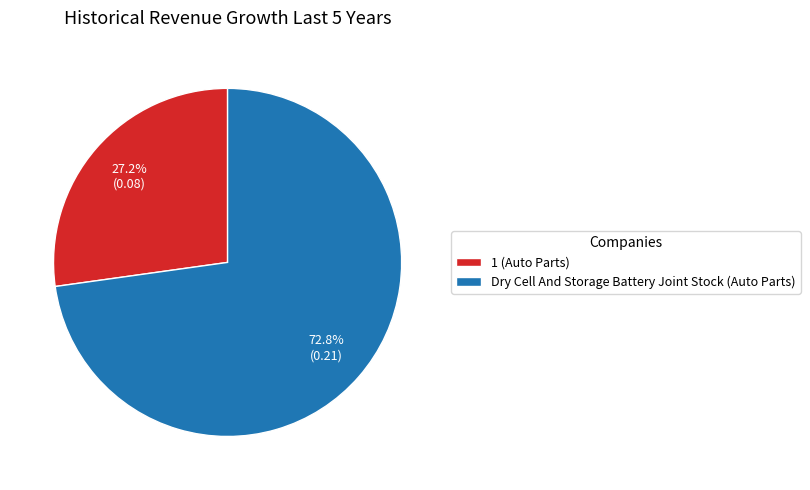

Count the number of slices in the pie.

2